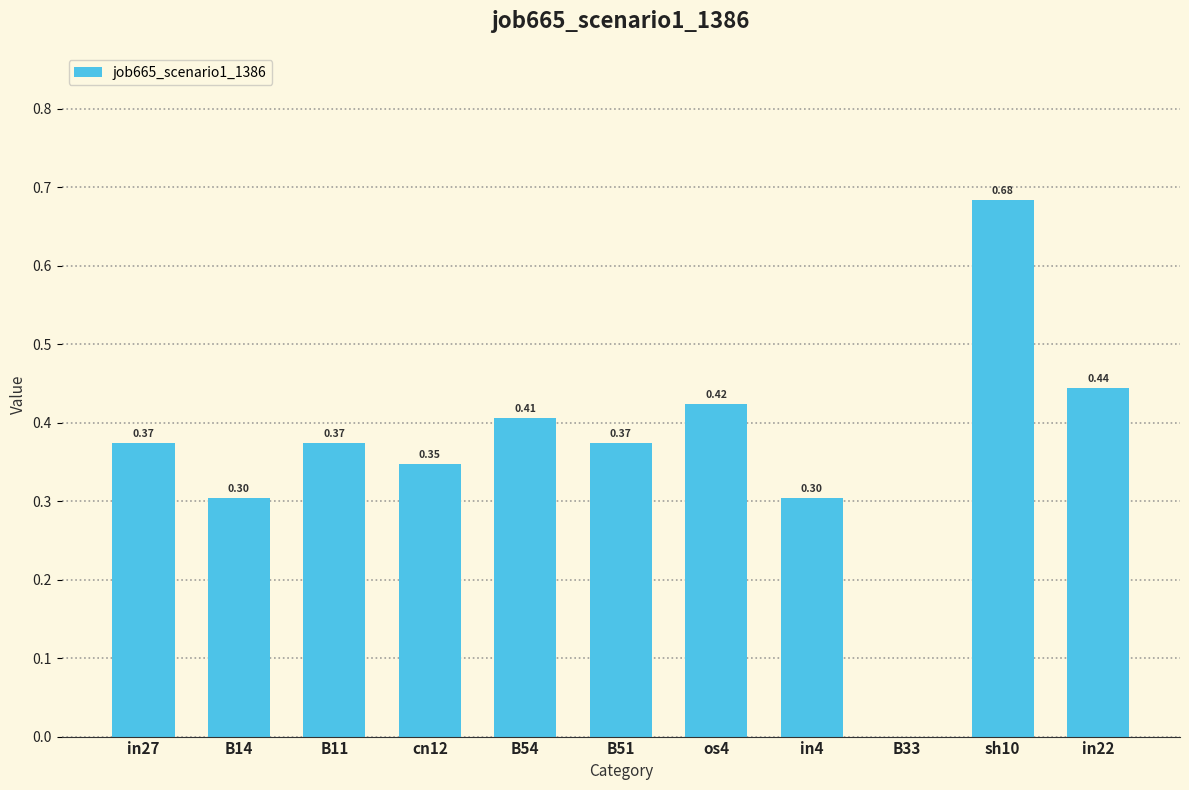

Which category has the highest value across all series?

sh10